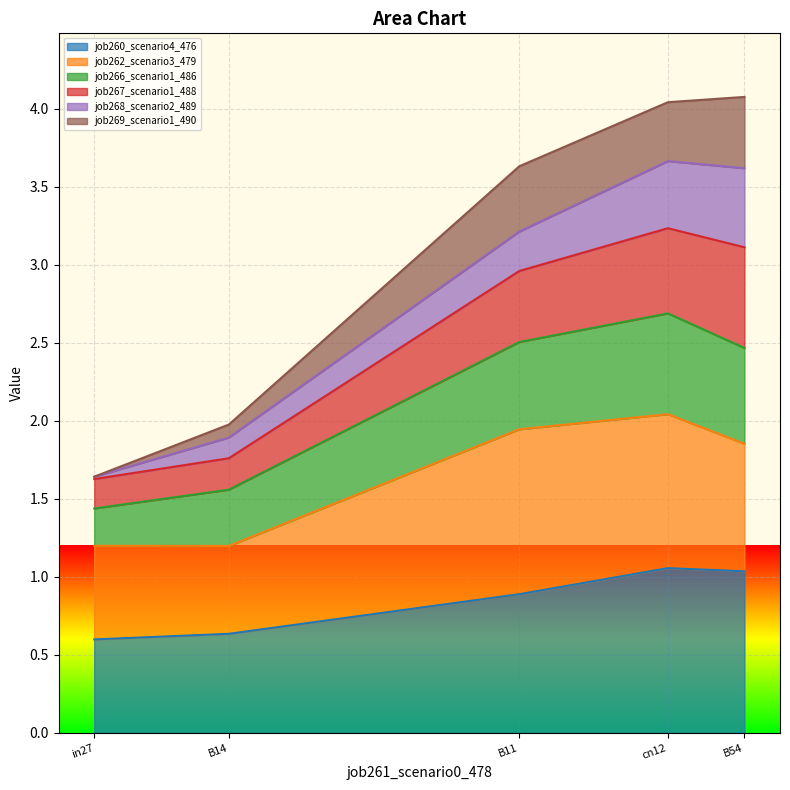

What is the maximum value for job260_scenario4_476?

1.1